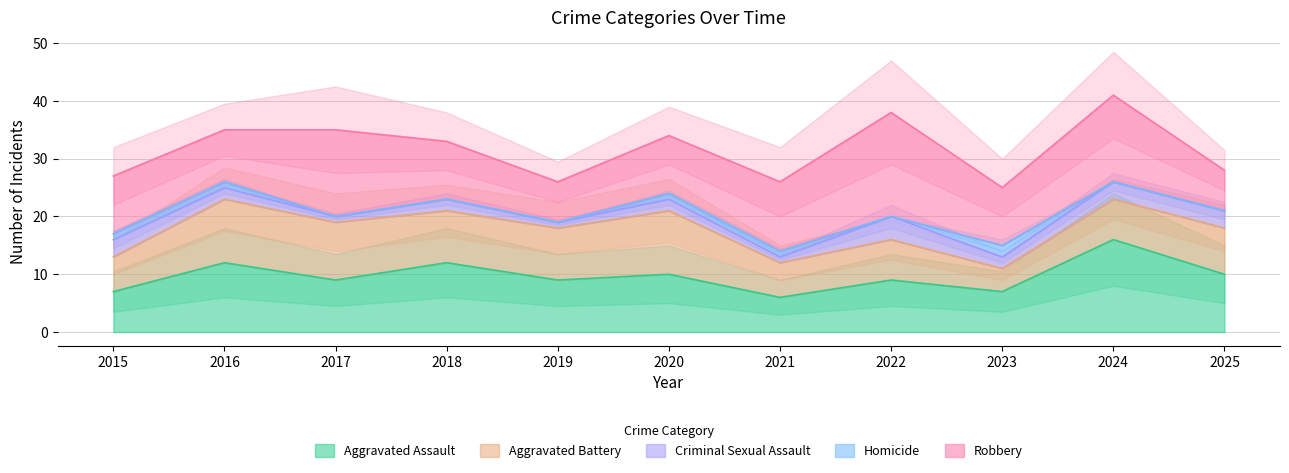

Which category has the highest value in the Aggravated Battery series?

2016